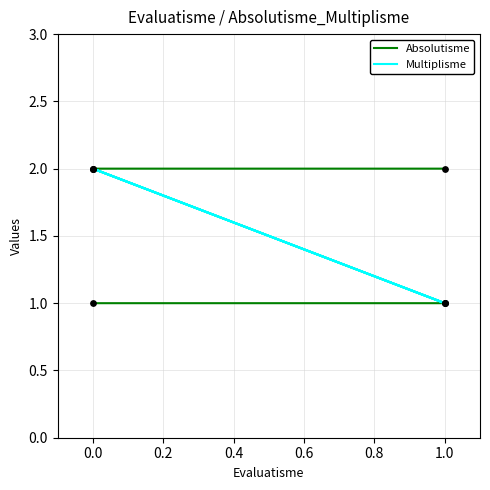

Which series contains the highest Y value?

Absolutisme